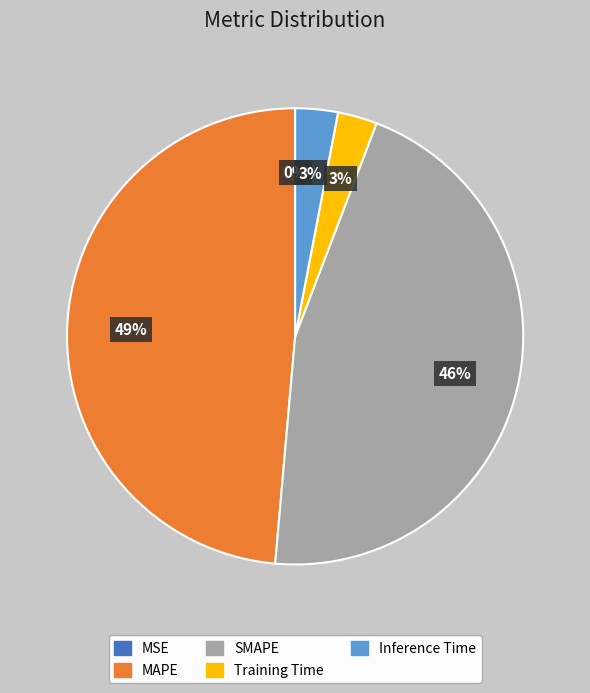

To the nearest percent, what is the combined percentage of Inference Time and Training Time?

6%